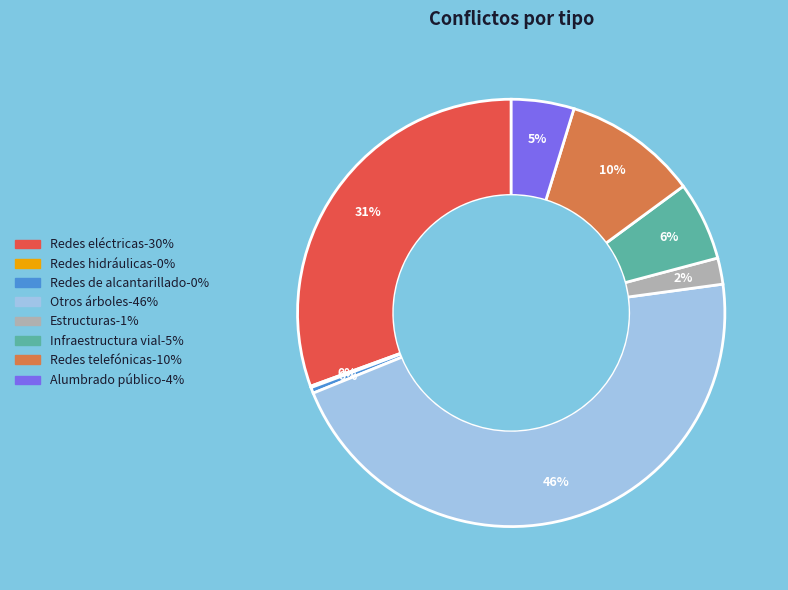

To the nearest percent, what is the difference between the largest and smallest slice percentages?

46%